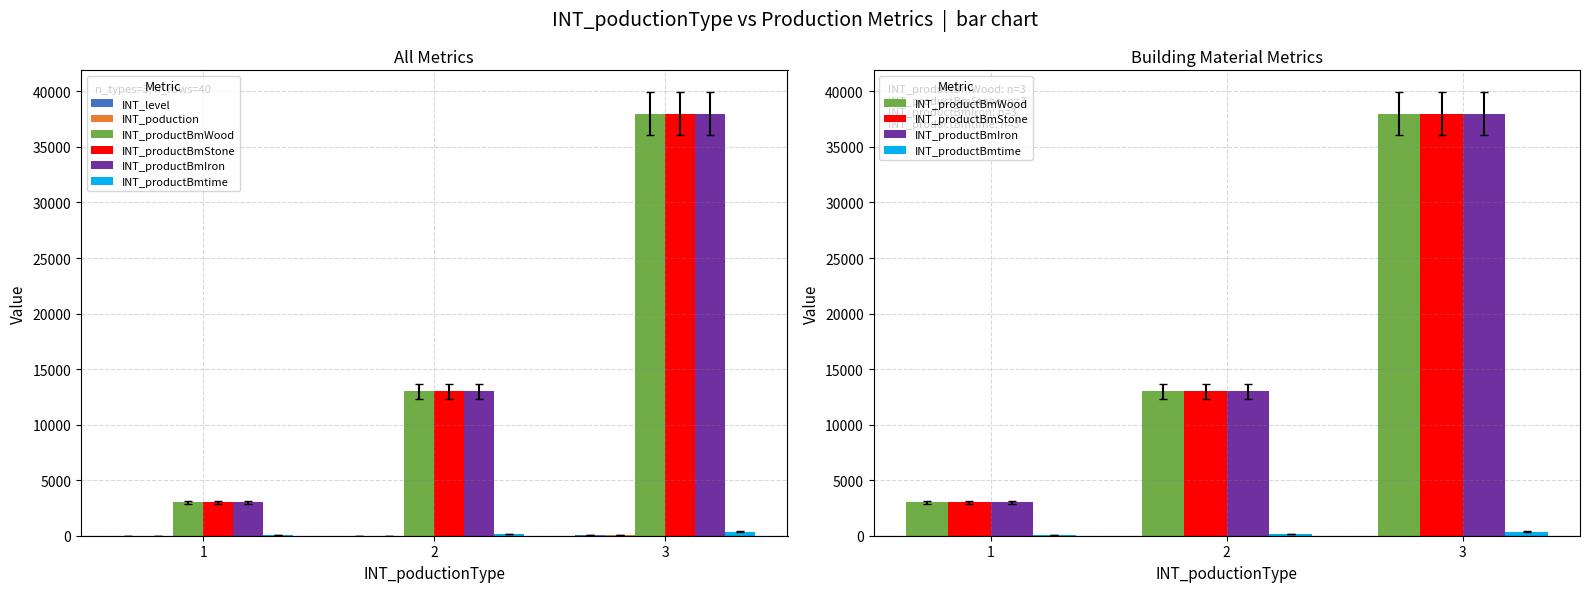

Between 2 and 3, which is larger?

3